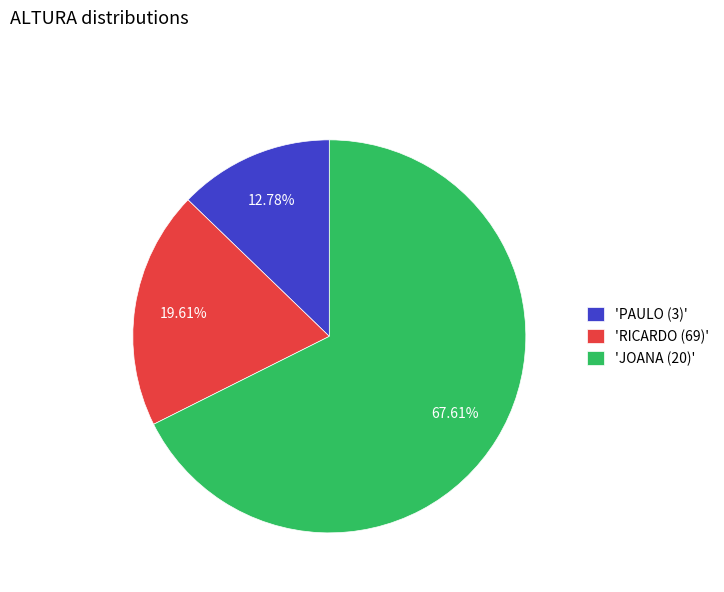

Approximately how many times larger is the value at 'PAULO (3)' compared to 'RICARDO (69)'?

0.7